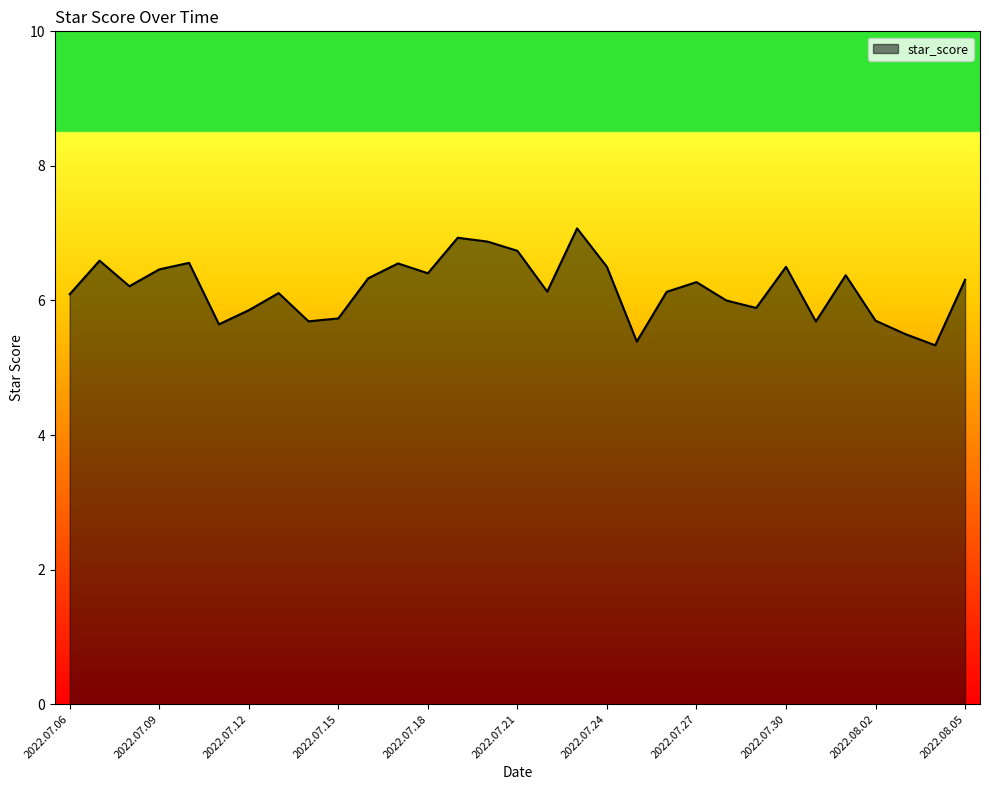

What is the maximum value shown in the chart?

7.1